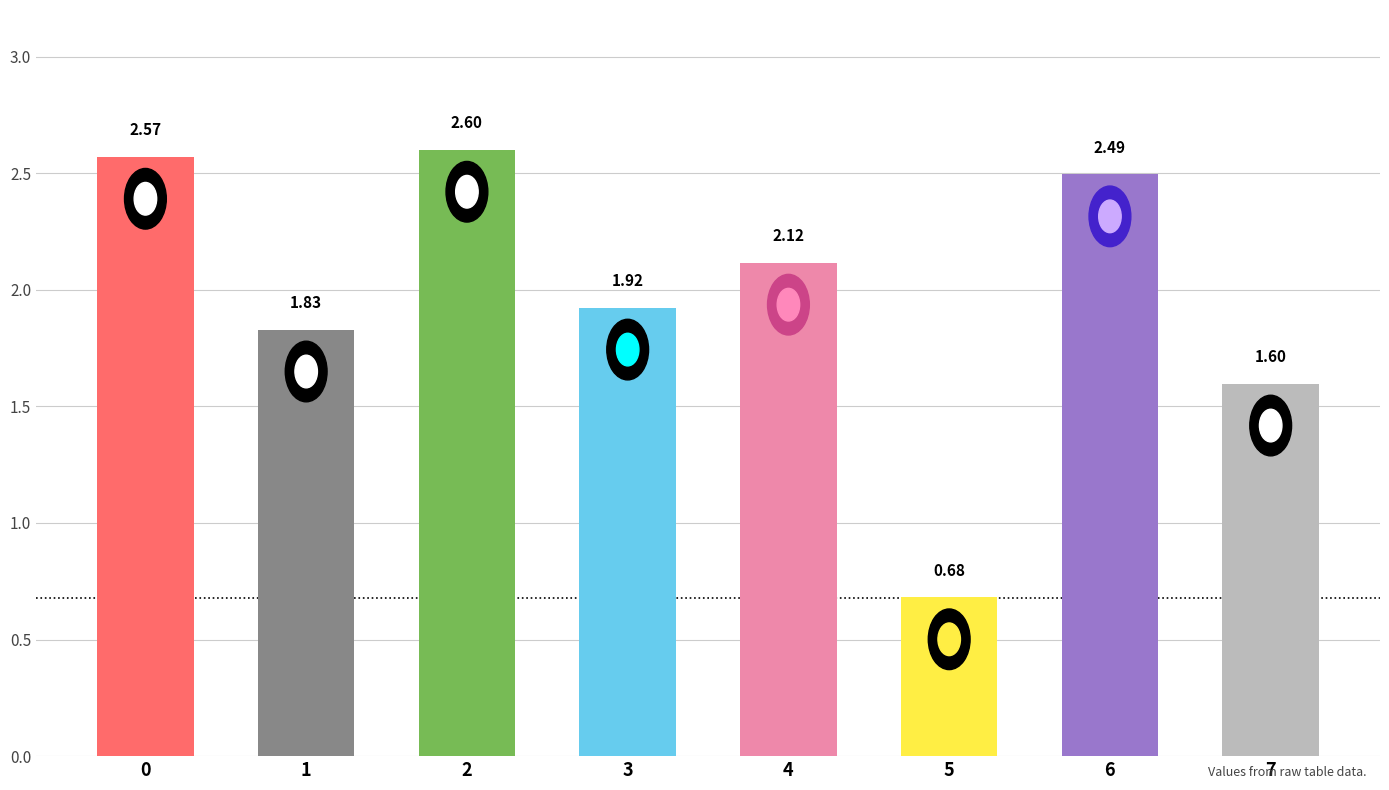

Count the number of categories in the chart.

8